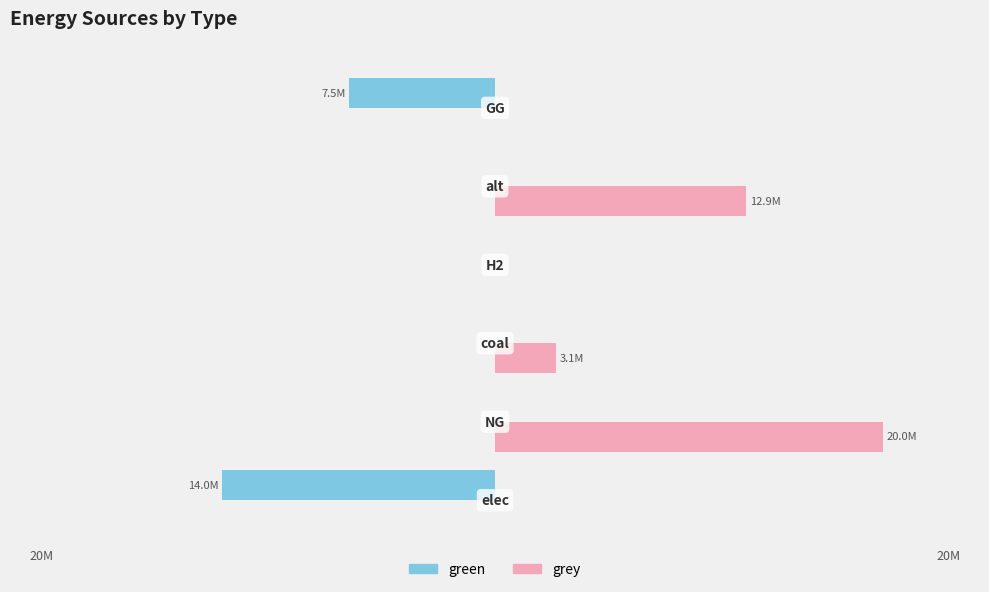

What are all the series names shown in the legend?

green, grey